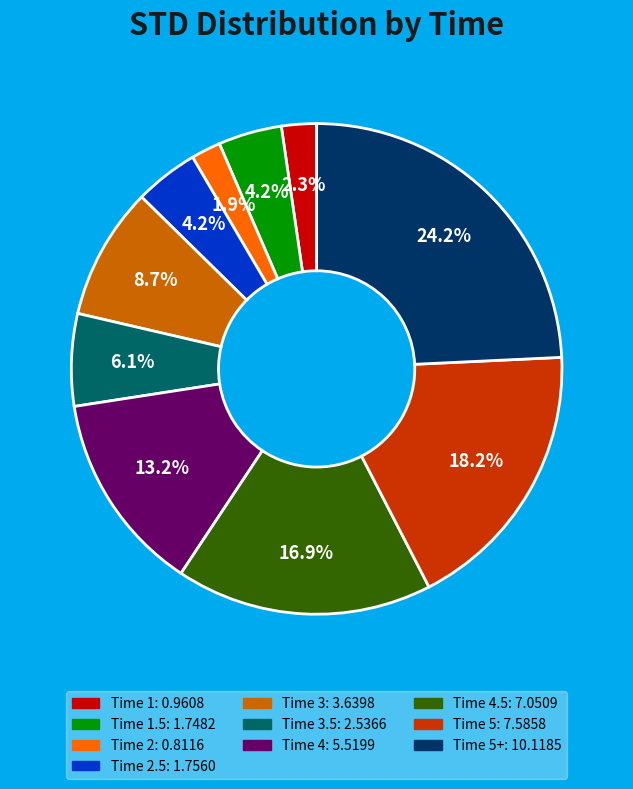

Is there a majority slice in this chart?

No